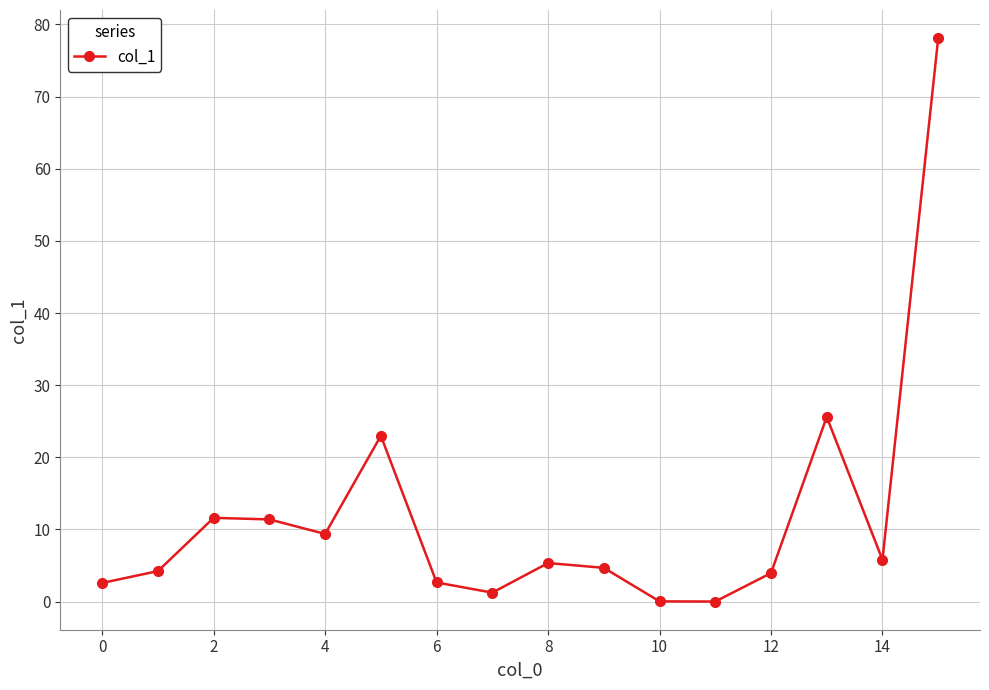

What is the maximum value shown in the chart?

78.1